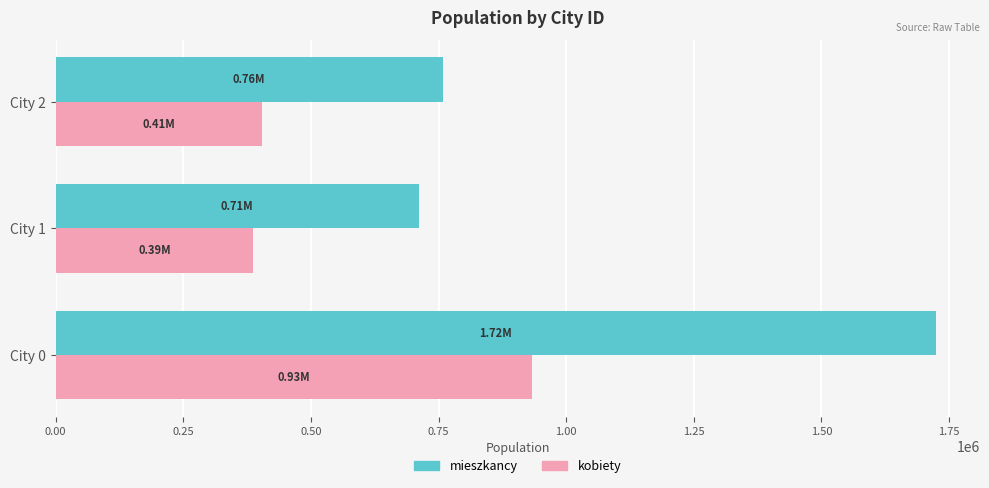

Rank the series by their maximum value, from lowest to highest.

kobiety, mieszkancy